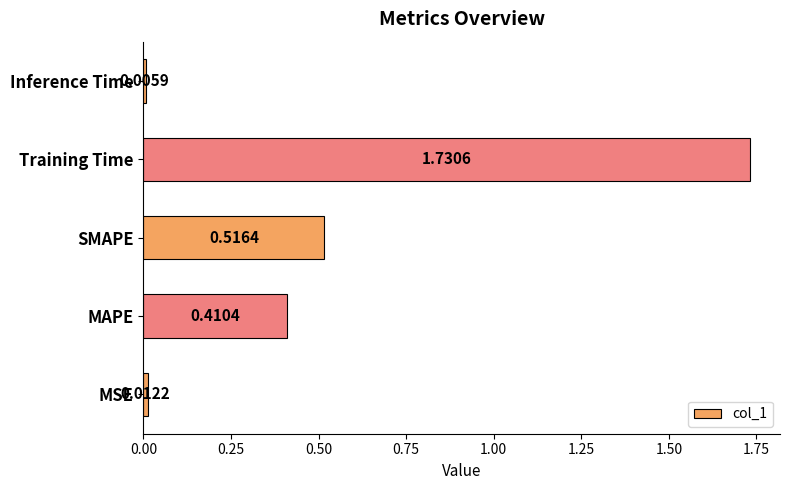

Which has a higher value, MAPE or Training Time?

Training Time